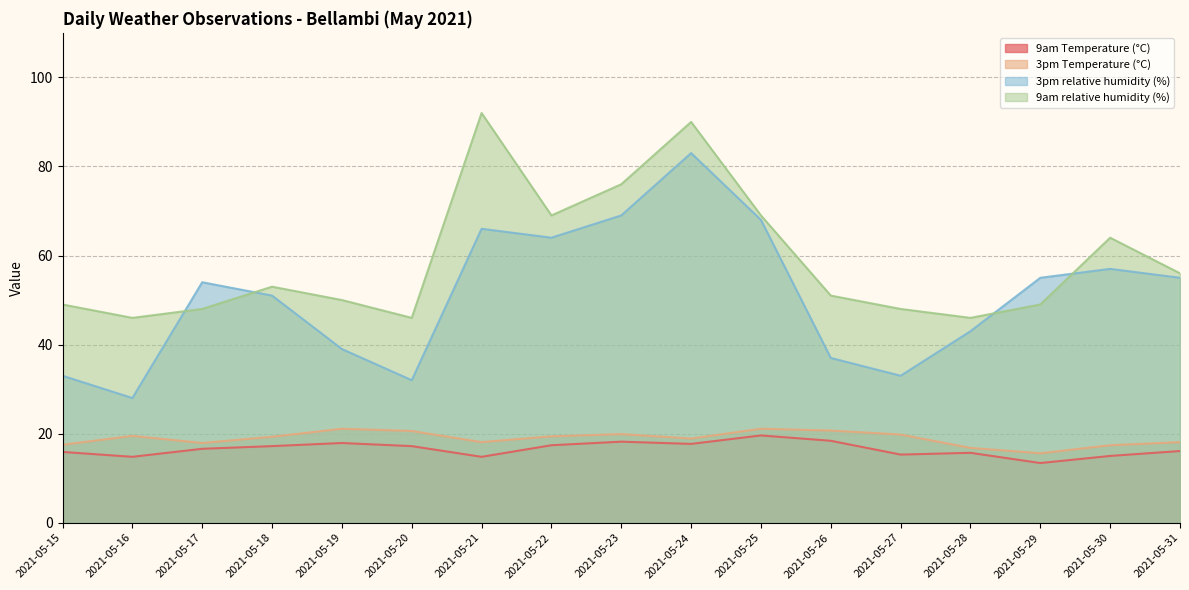

What is the sum of the 9am relative humidity (%) values at 2021-05-25 and 2021-05-22?

138.0